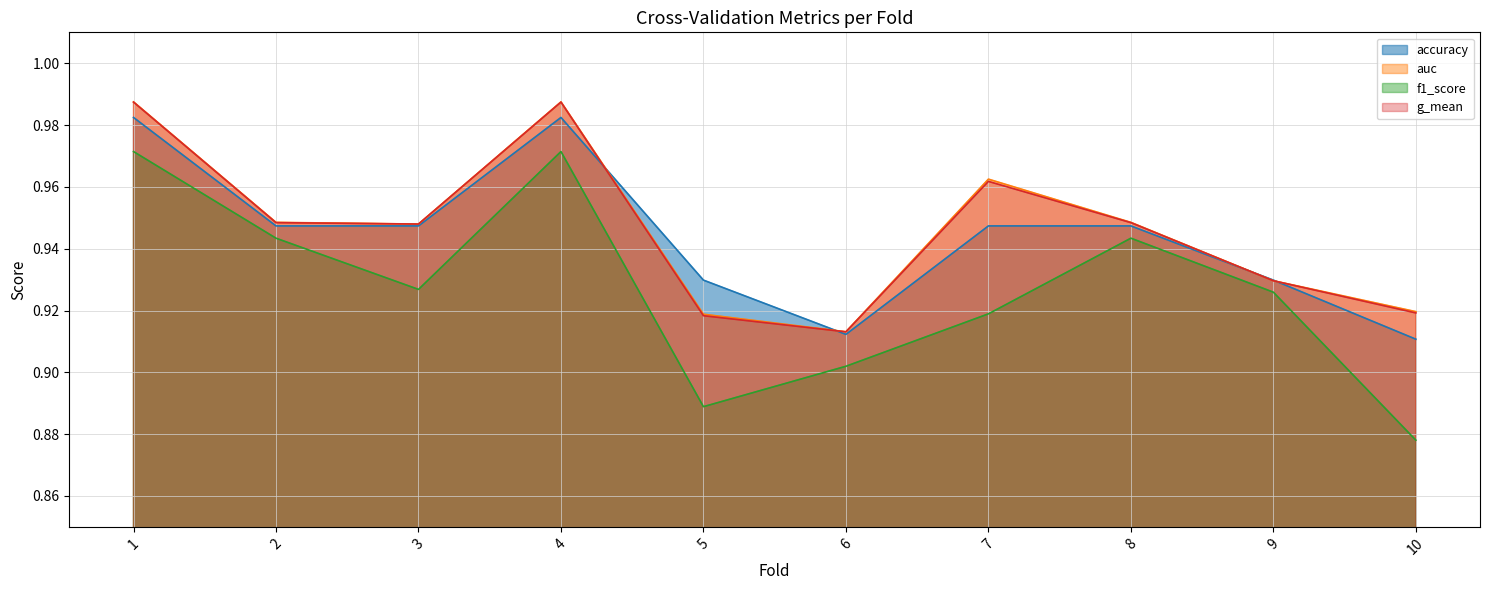

What are all the series names shown in the legend?

accuracy, auc, f1_score, g_mean